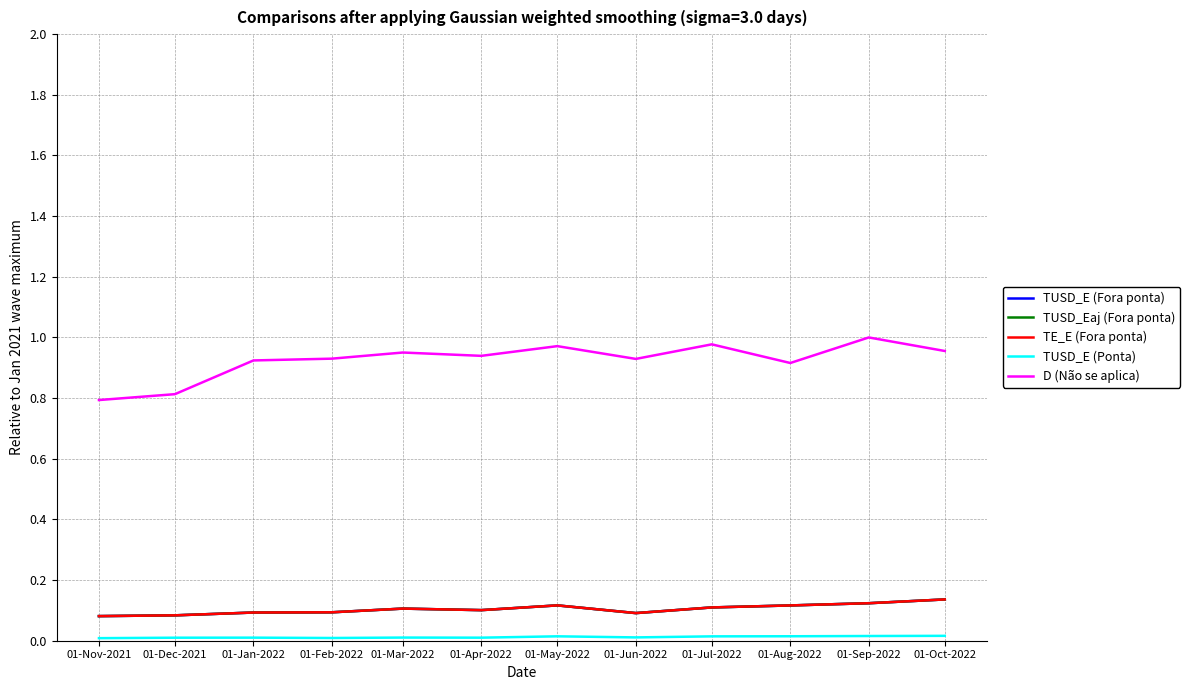

What is the total value across all series at 01-Feb-2022?

1.2